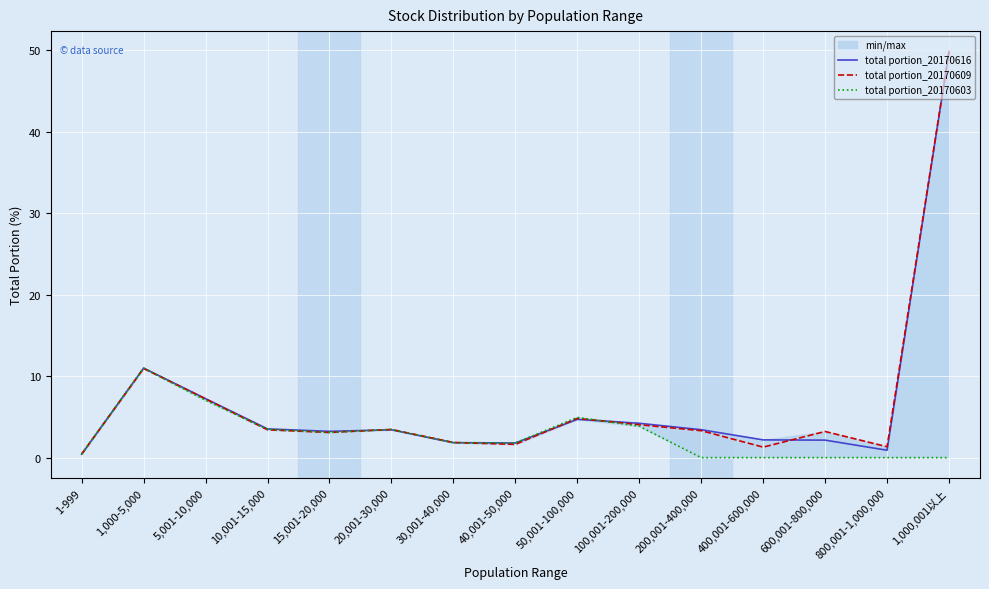

At which category is the sum across all series the highest?

1,000,001以上